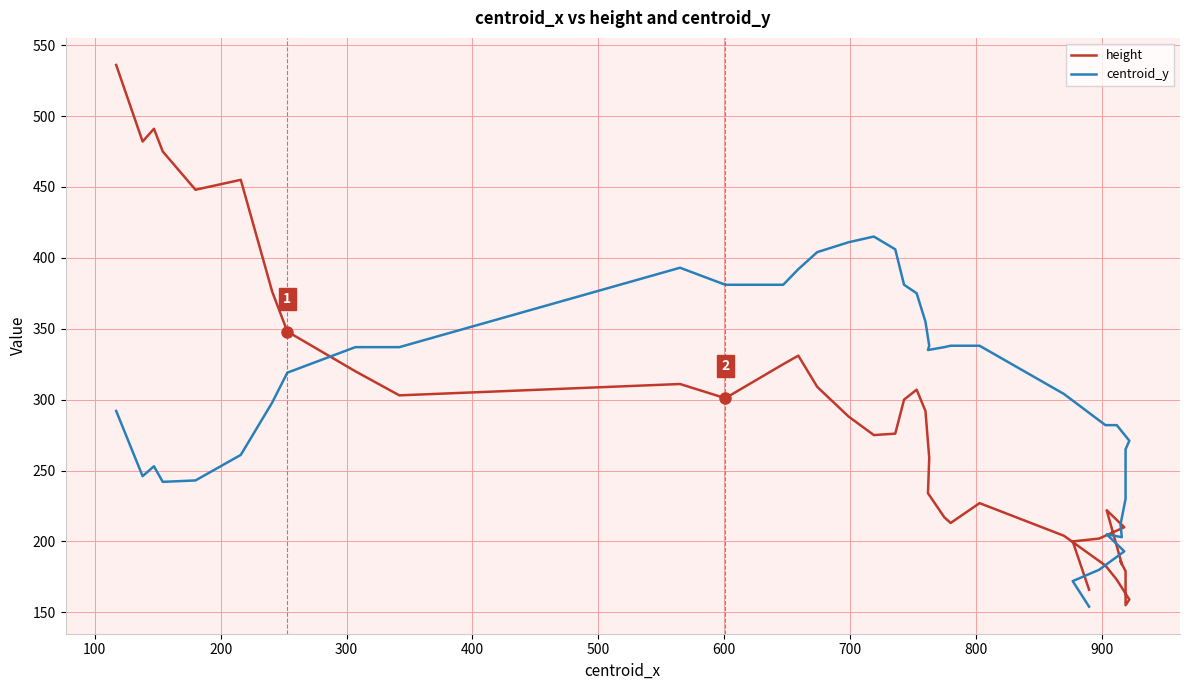

The value of centroid_y at 26 is 112. True or false?

False